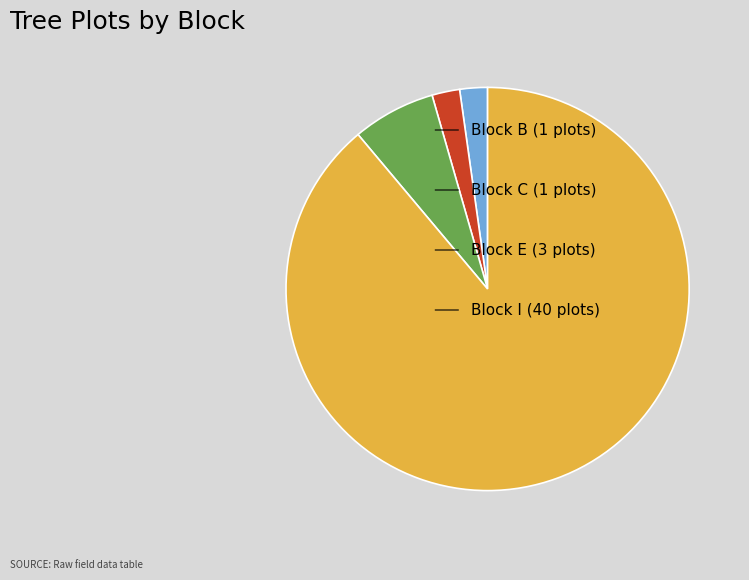

Is there a majority slice in this chart?

Yes